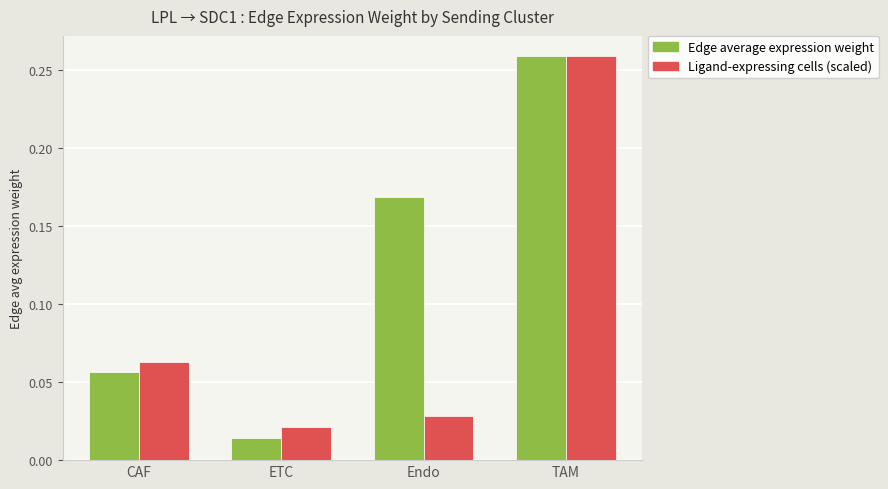

Is the value of Ligand-expressing cells (scaled) at Endo greater than the value of Edge average expression weight at Endo?

No